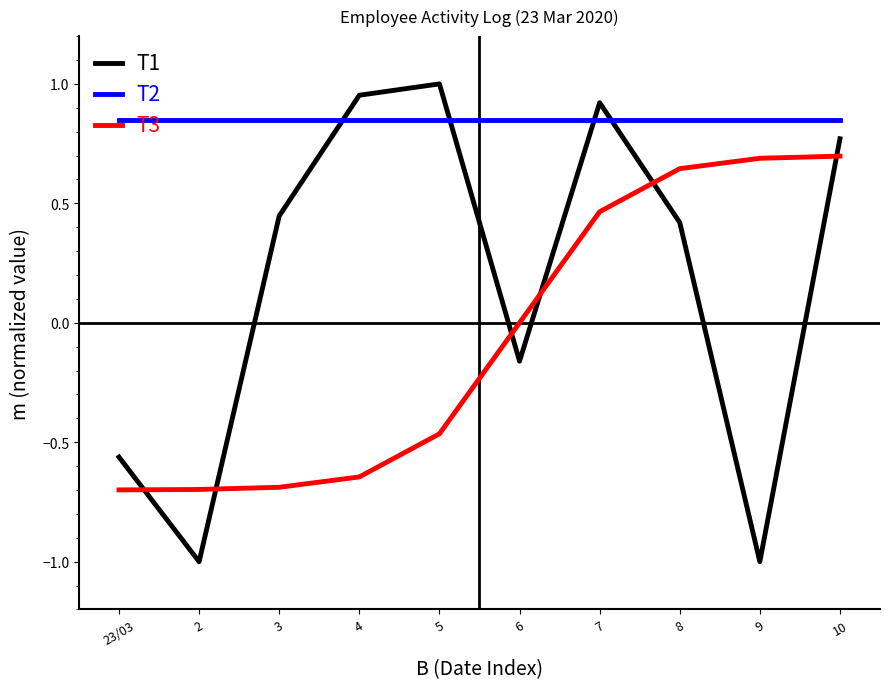

The T1 series shows 0.3 at 8. True or false?

False